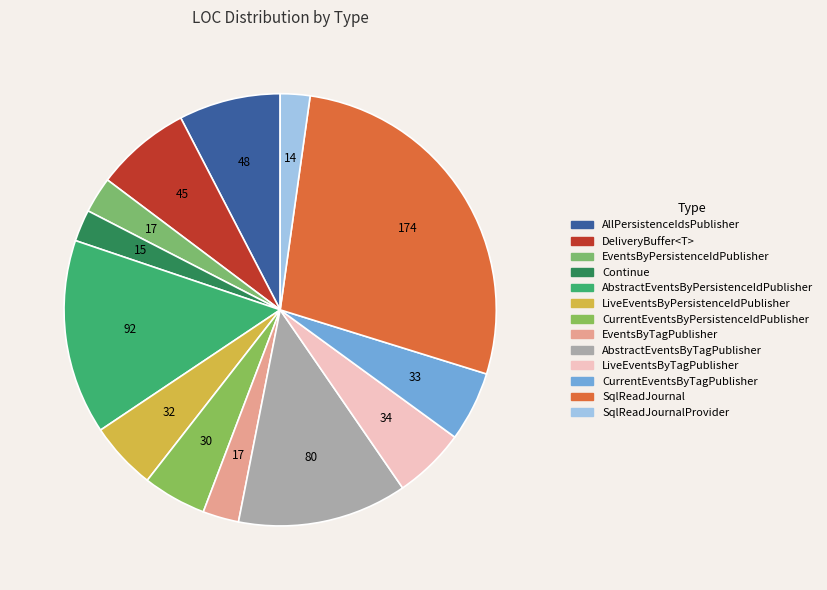

To the nearest percent, what is the combined percentage of LiveEventsByTagPublisher and CurrentEventsByPersistenceIdPublisher?

10%